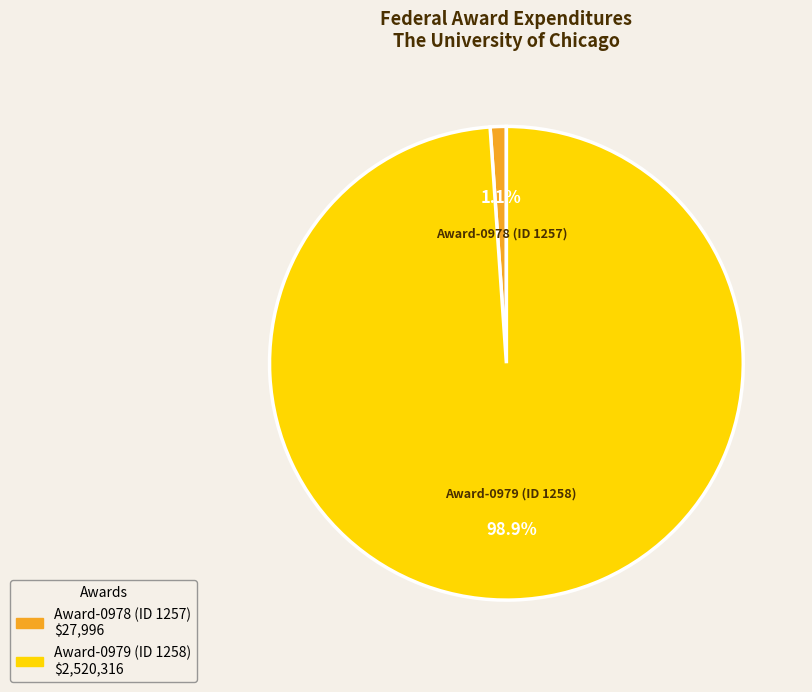

Is there any slice that represents more than half of the pie?

Yes